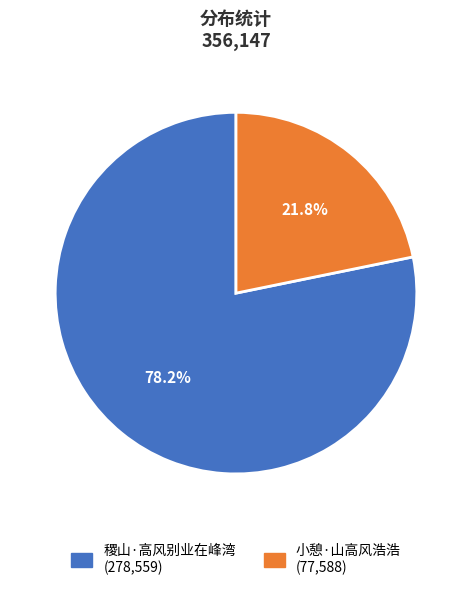

Does 稷山·高风别业在峰湾 account for over 50% of the chart?

Yes